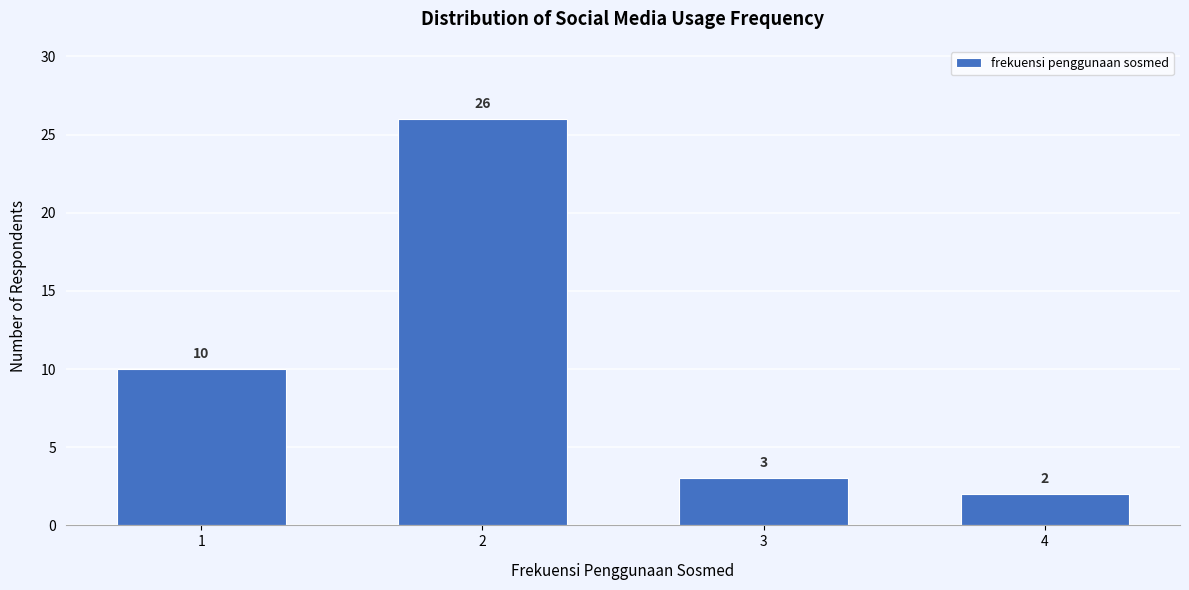

Reading right to left, what are all the values shown in this chart?

4=2	3=3	2=26	1=10